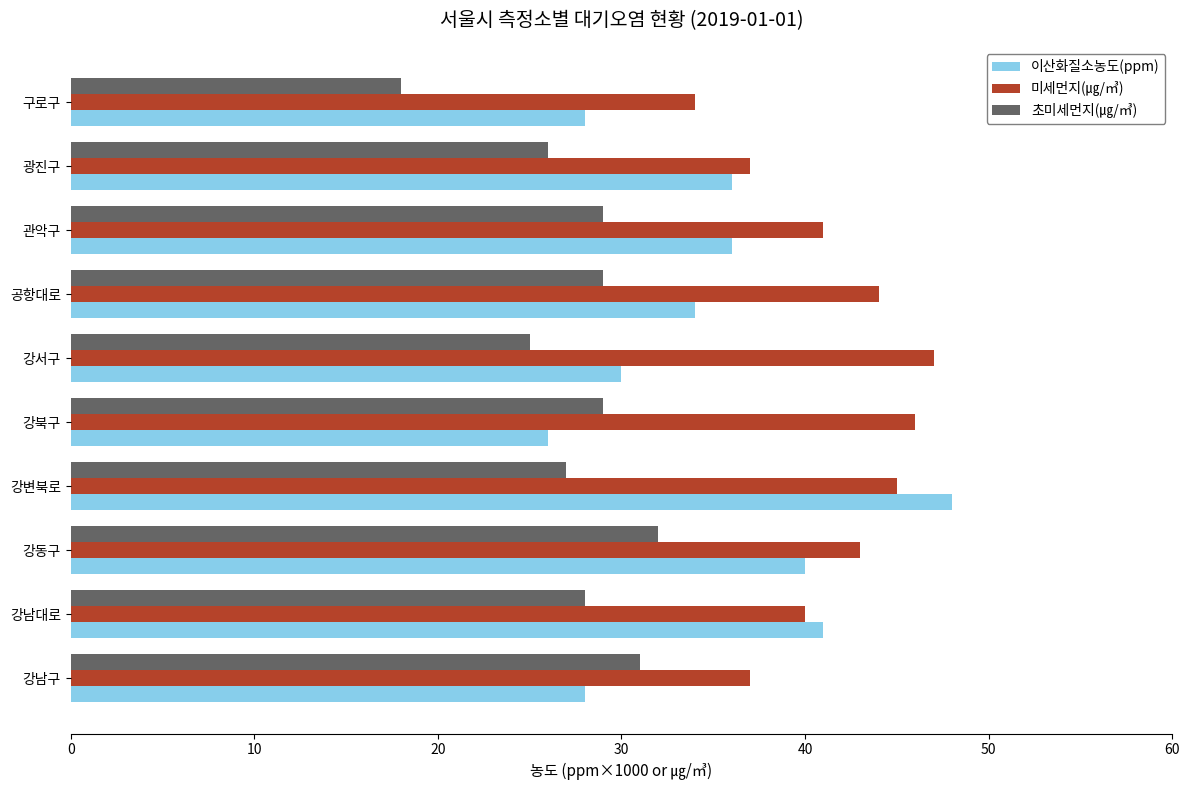

How many values in the 이산화질소농도(ppm) series are below 36?

5